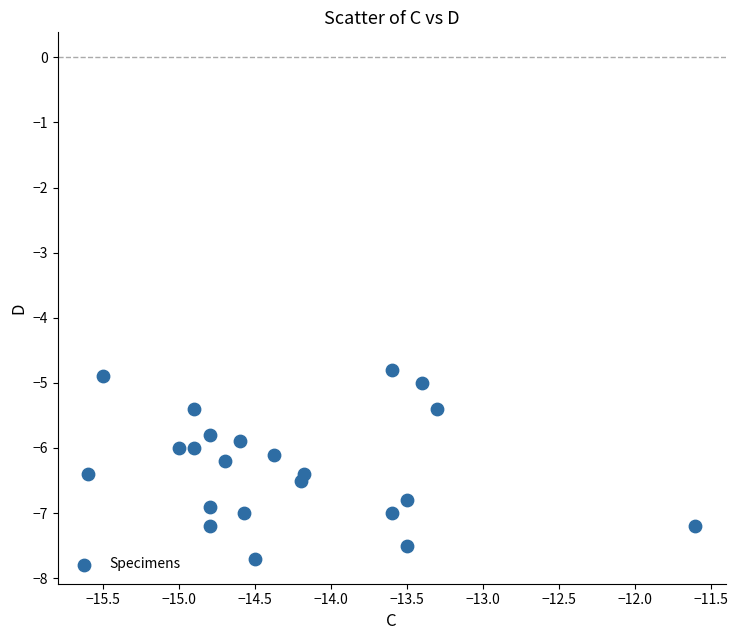

What is the range of X values (max minus min)?

4.0